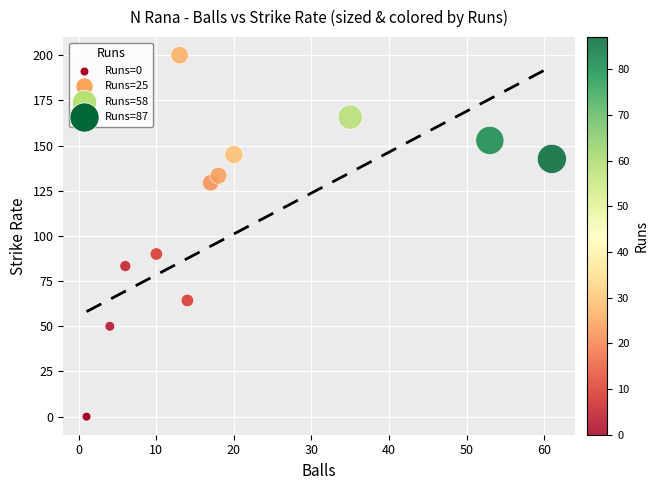

What Y value in the scatter plot is closest to 100?

90.0